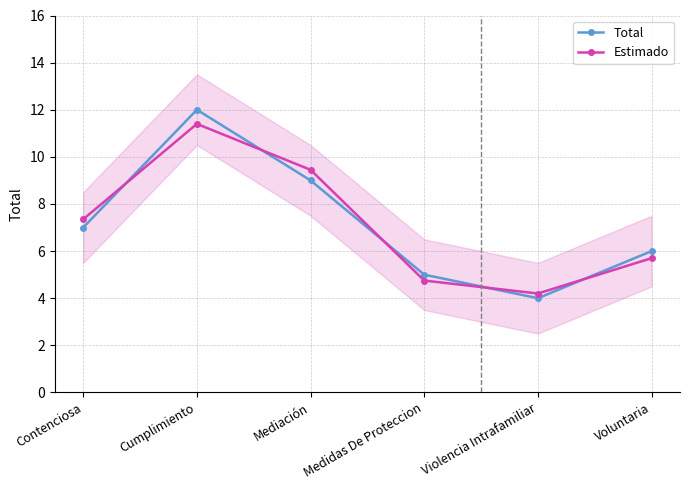

What is the approximate value of Total at Contenciosa?

7.0